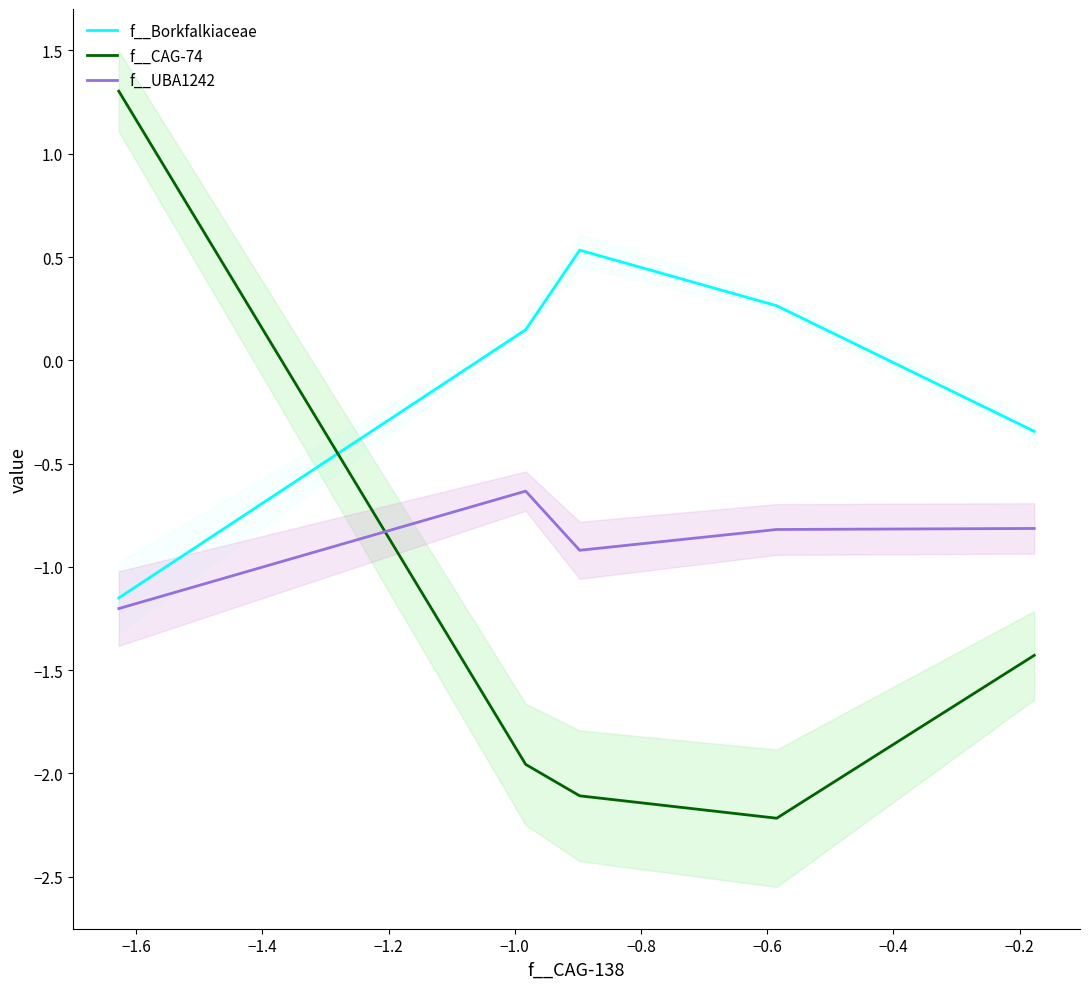

After their last crossing, which series has the higher values: f__UBA1242 or f__CAG-74?

f__UBA1242